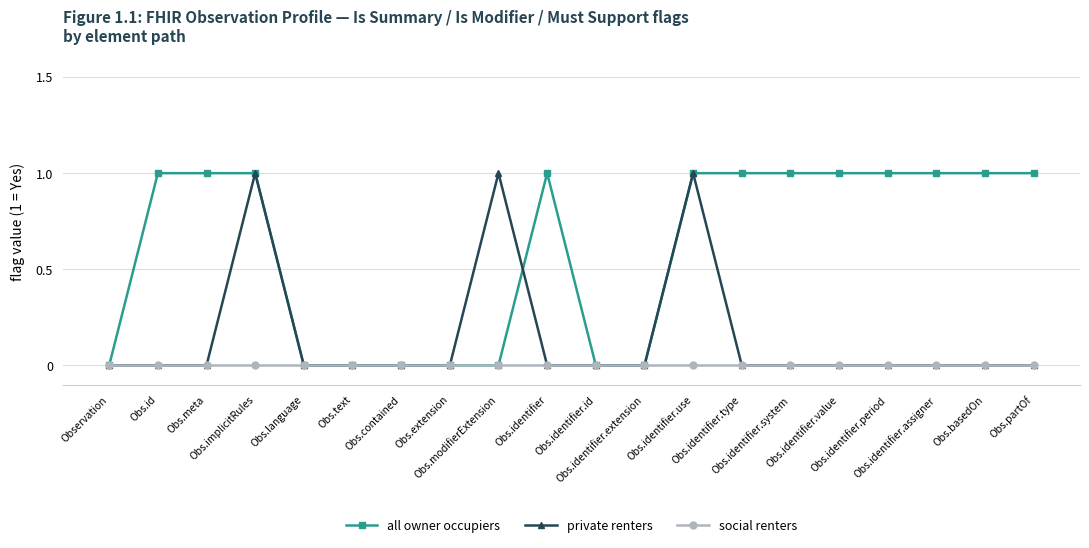

Which series has the largest total across all categories?

all owner occupiers